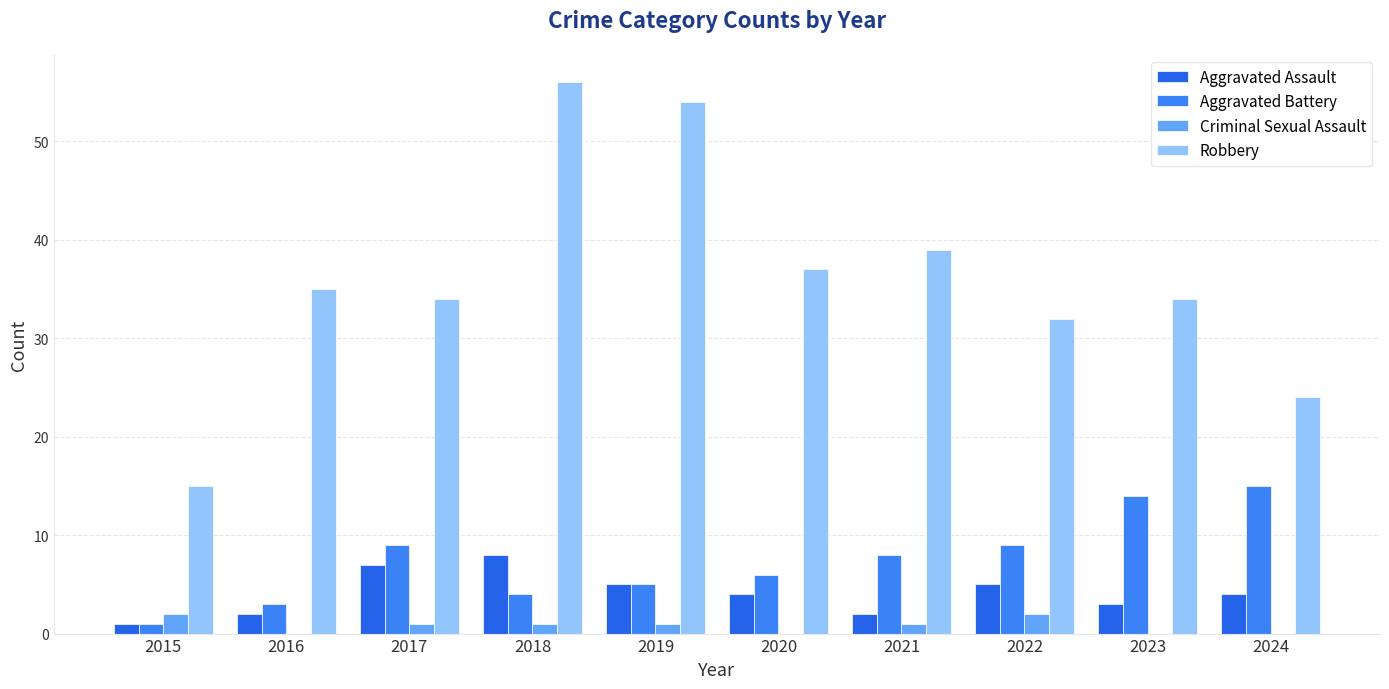

Where is Criminal Sexual Assault nearest to the value 1?

2017